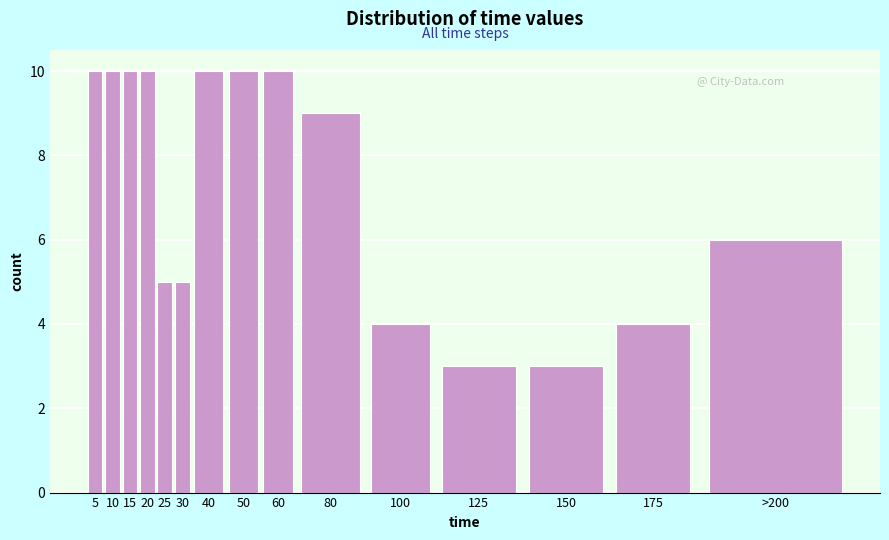

Reading left to right, transcribe all the data shown in this chart.

10	10	10	10	5	5	10	10	10	9	4	3	3	4	6